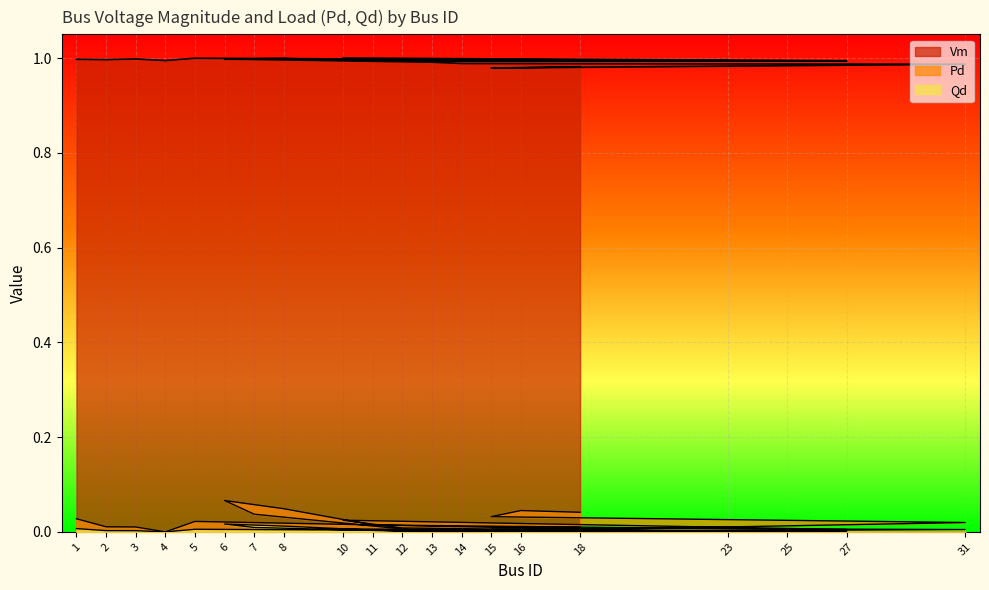

The value of Qd at 12 is 0.0. True or false?

True